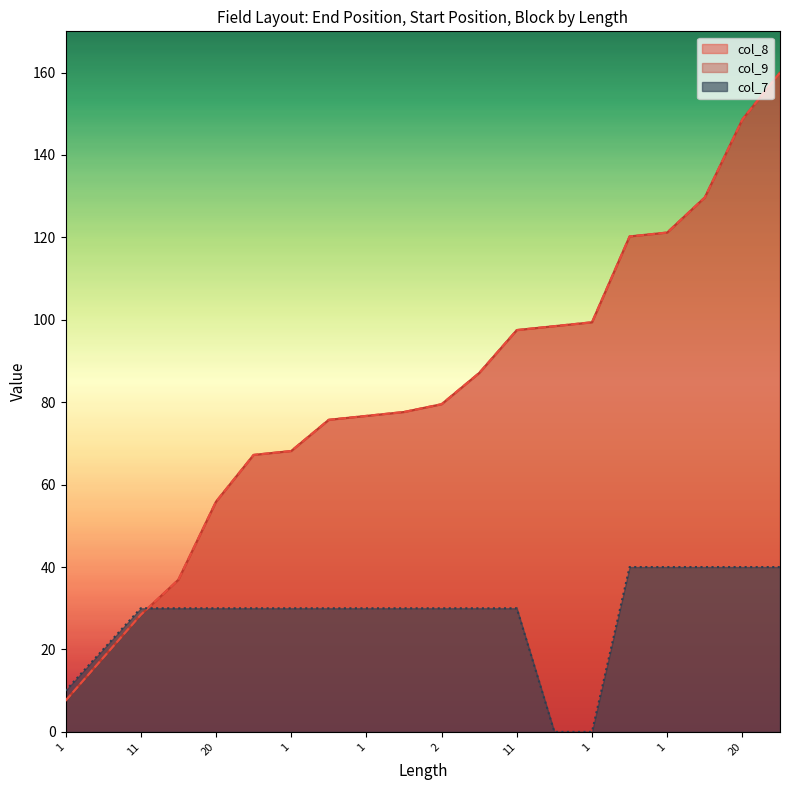

Which series ends up on top after the final intersection of col_8 and col_7?

col_8